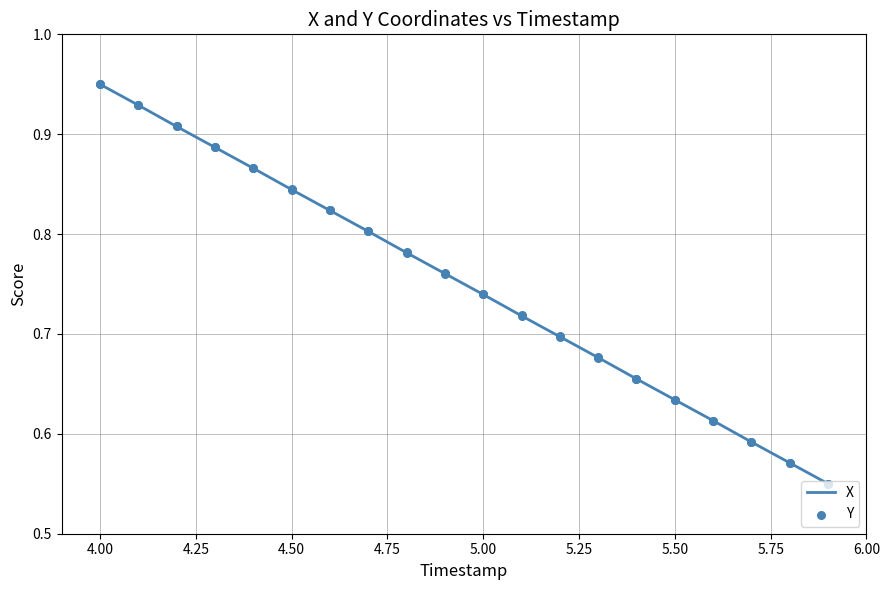

At which label does X reach its peak?

4.00